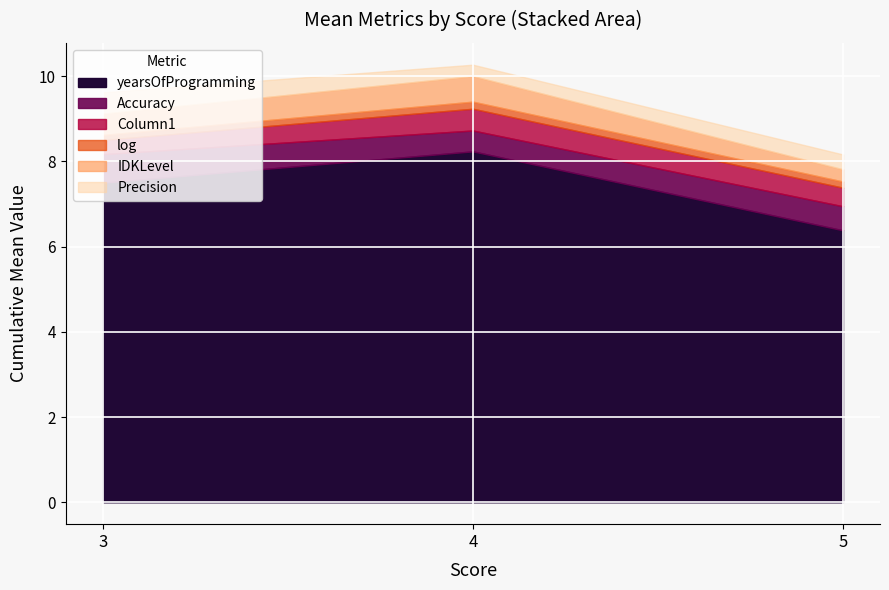

The value of yearsOfProgramming at 4 is 5.7. True or false?

False